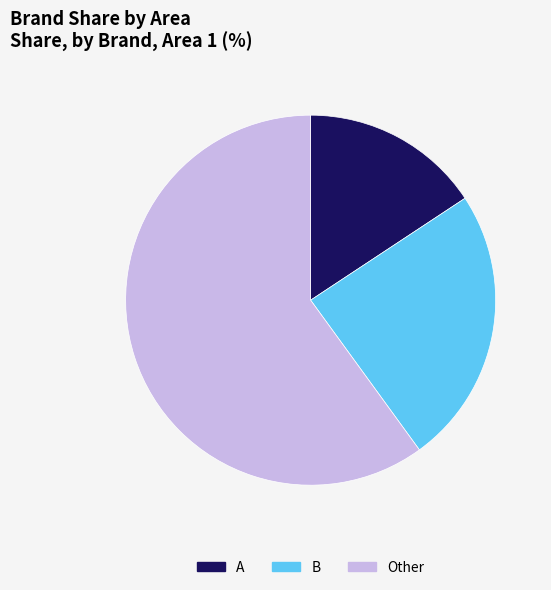

Combined, do Other and A account for over 50%?

Yes